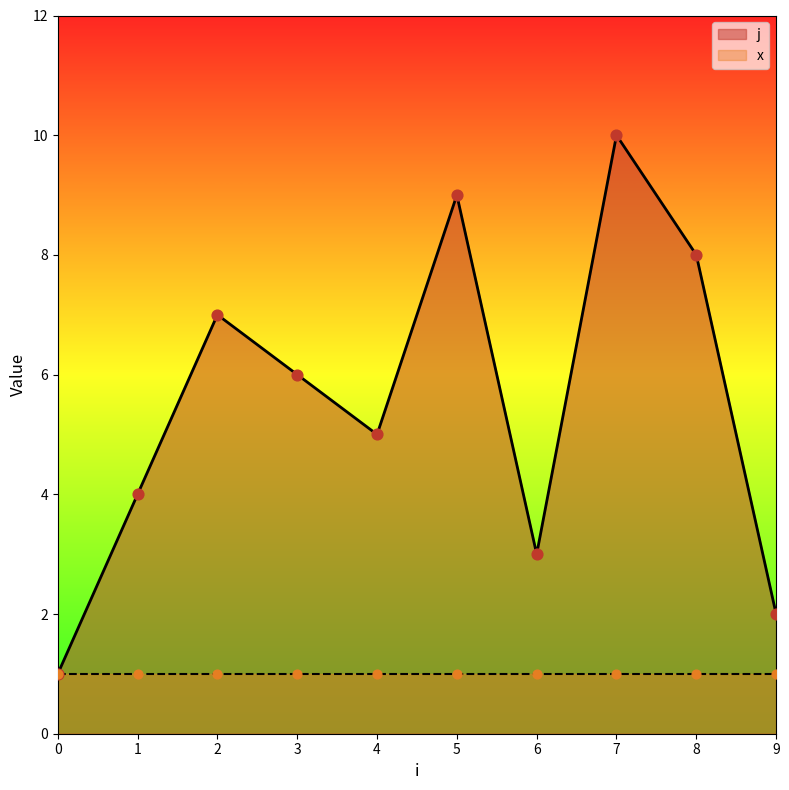

Approximately how many times larger is the value at 1 compared to 3?

0.7